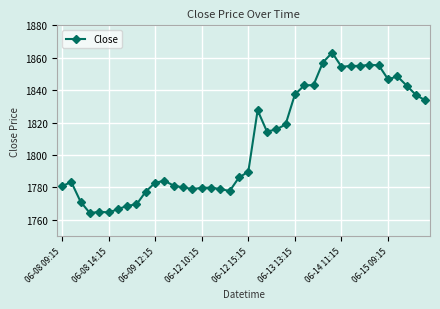

What is the smallest value displayed?

1764.2